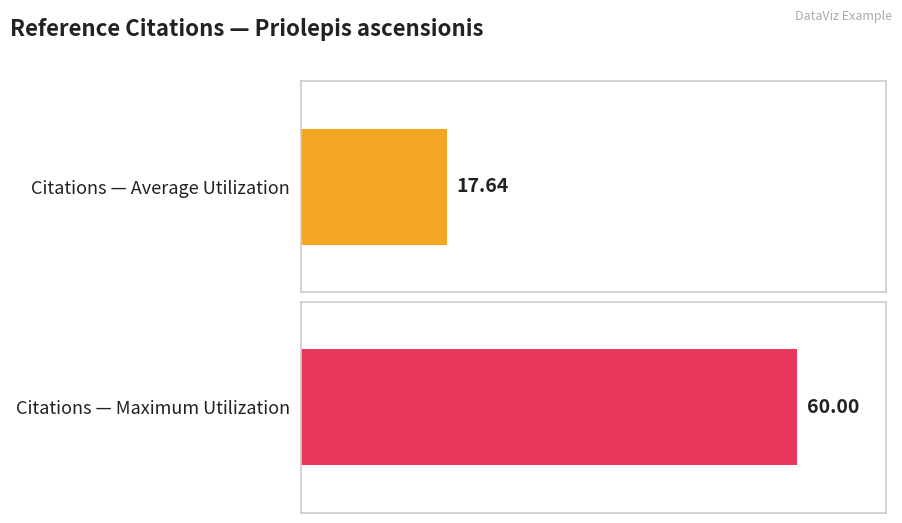

Does the chart contain stacked bars?

No